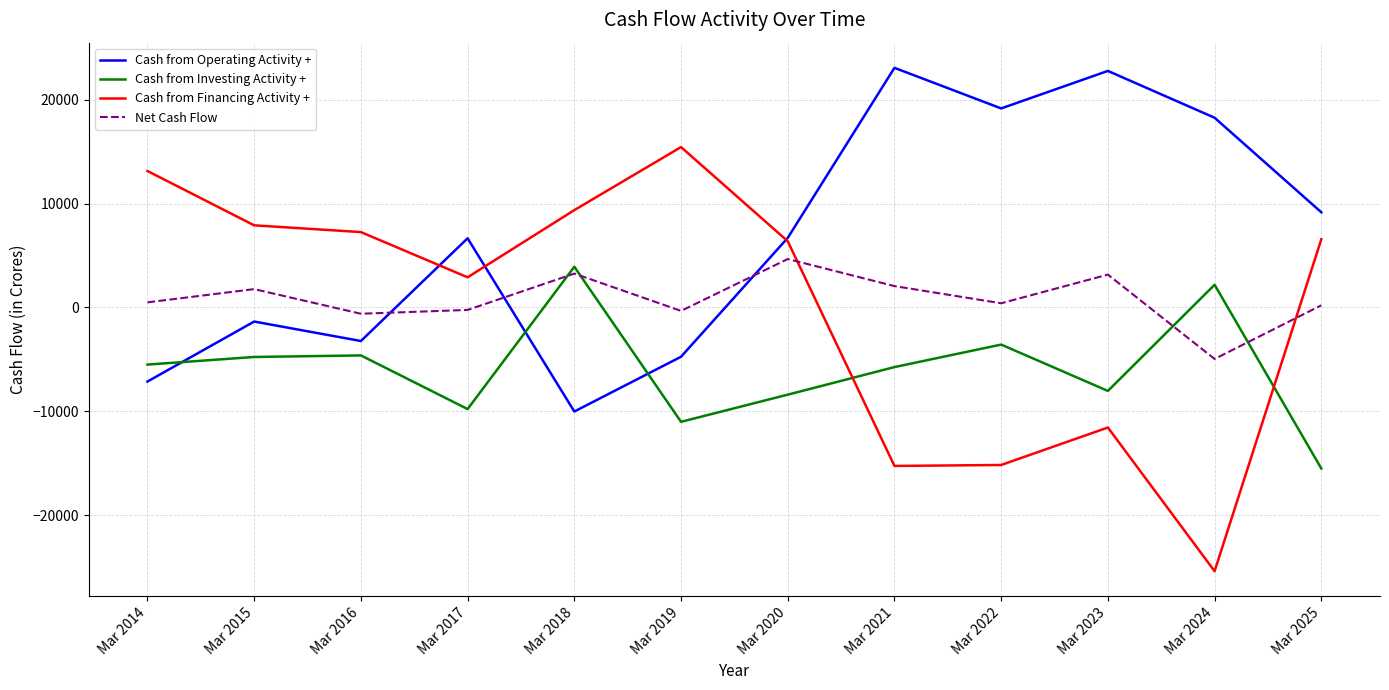

What is the maximum value shown in the chart?

23074